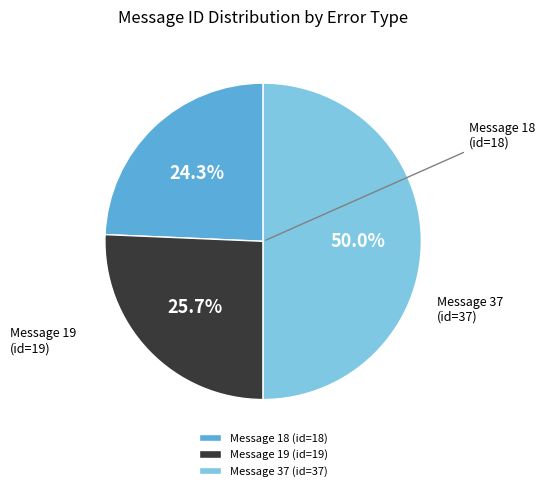

What is the largest slice in the pie chart?

Message 37